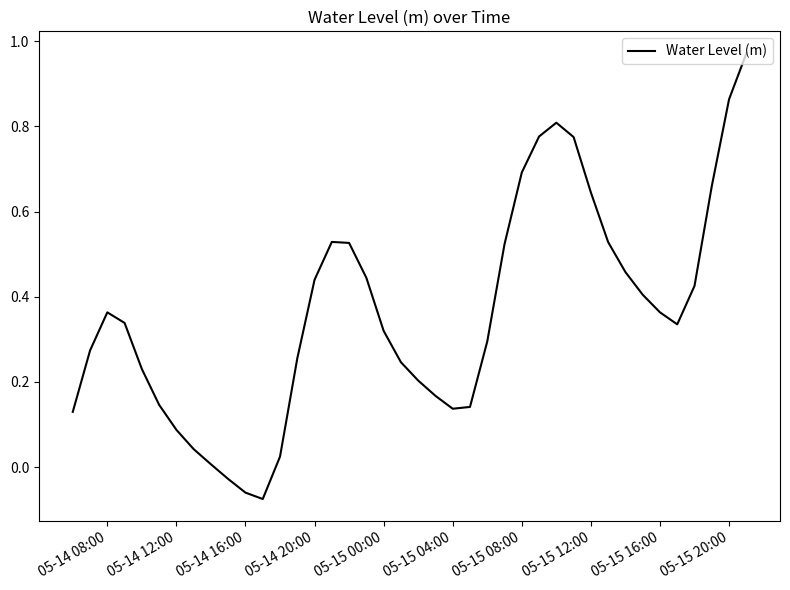

Count the number of categories in the chart.

40